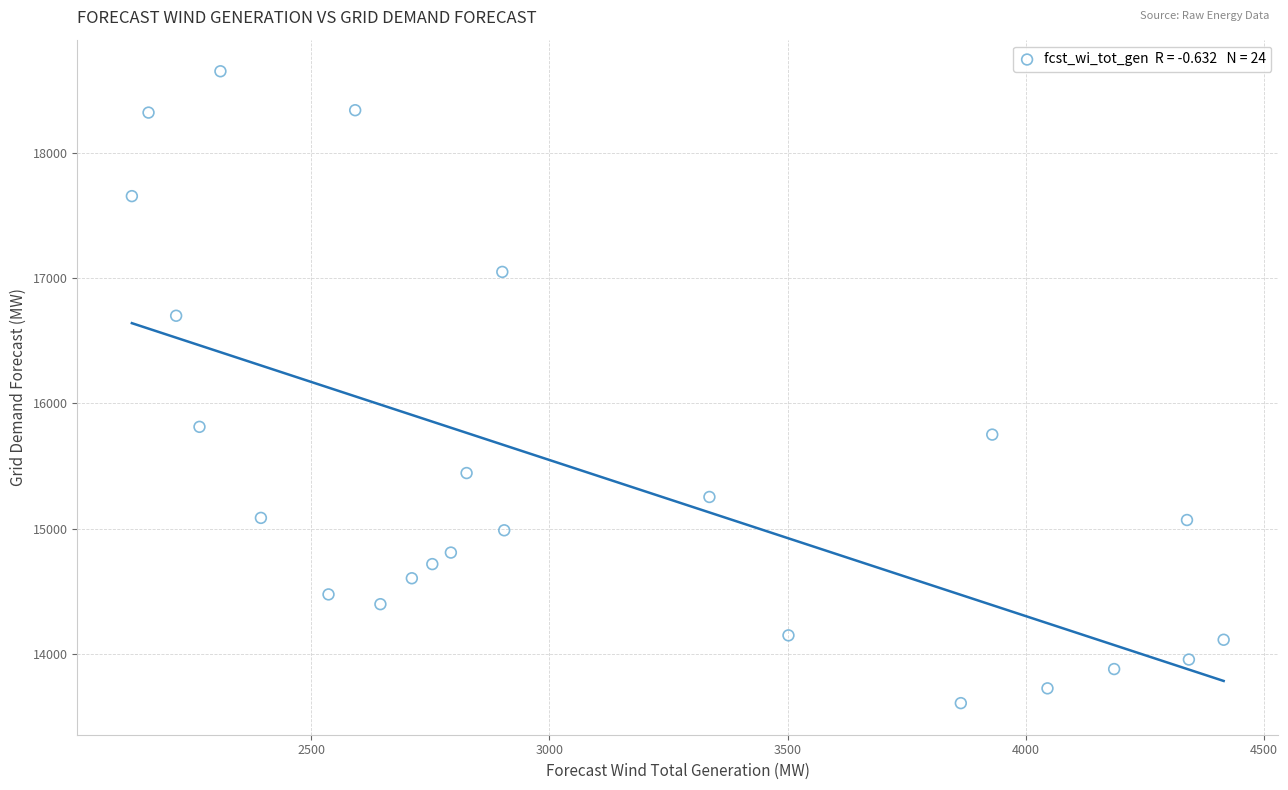

What Y value in the scatter plot is closest to 16129?

15813